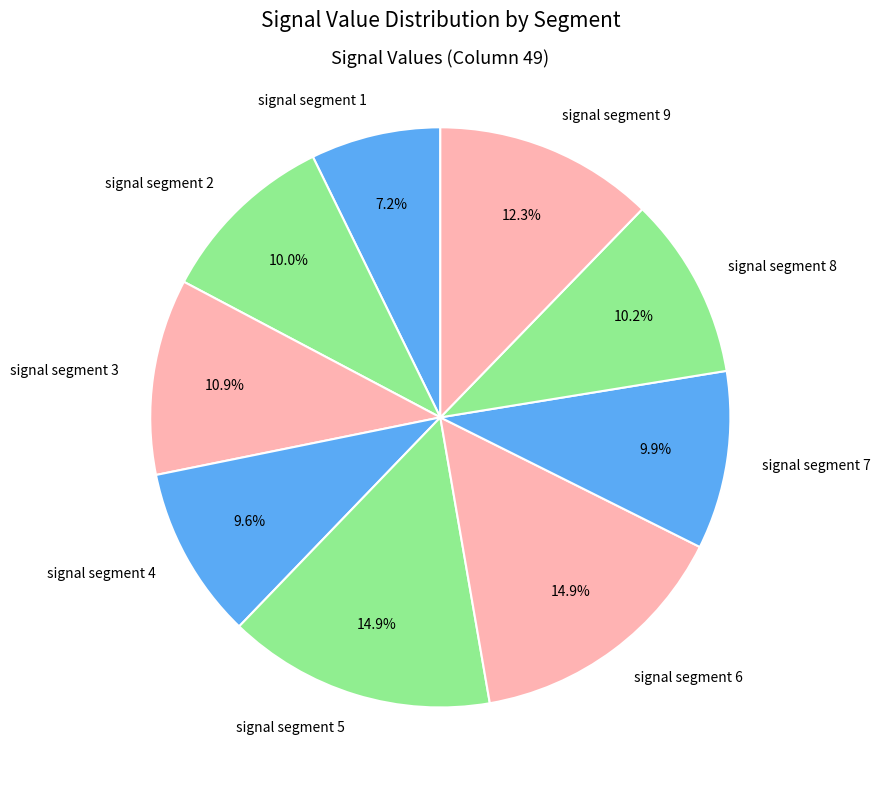

Which slice is the smallest?

signal segment 1